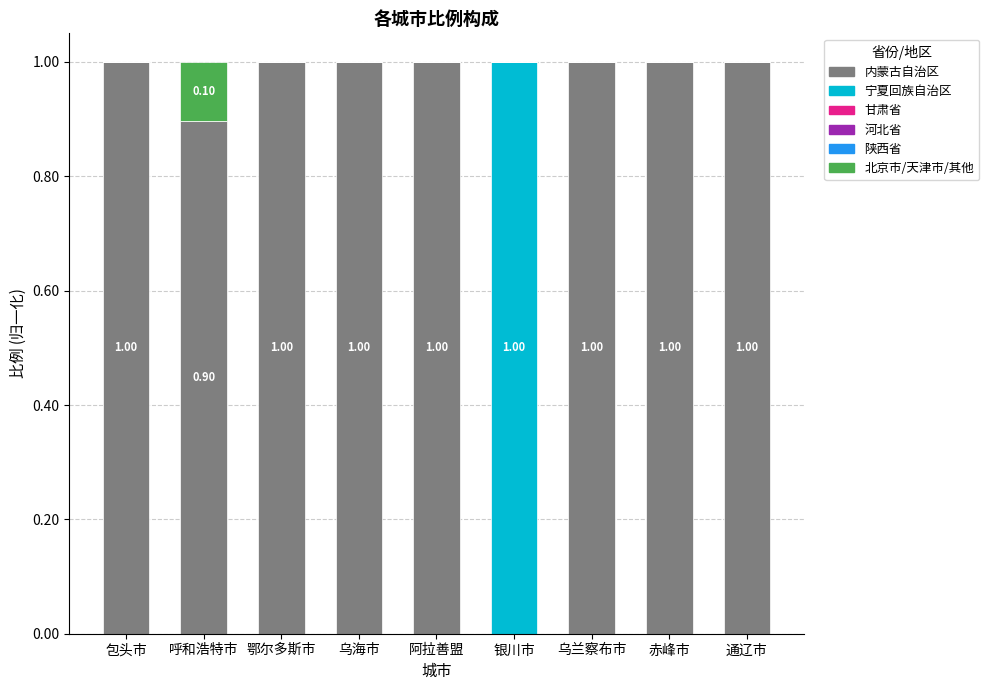

What is the sum of the 内蒙古自治区 values at 乌兰察布市 and 通辽市?

2.0